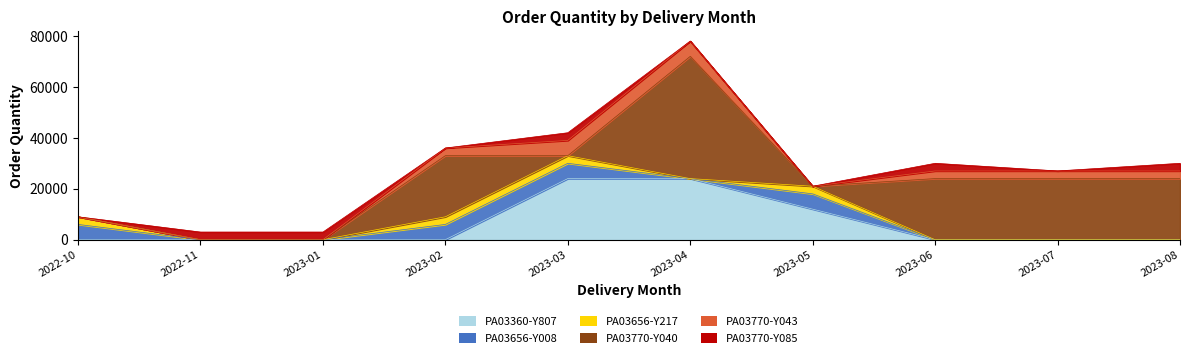

At which category does PA03770-Y085 reach its first local valley?

2023-02